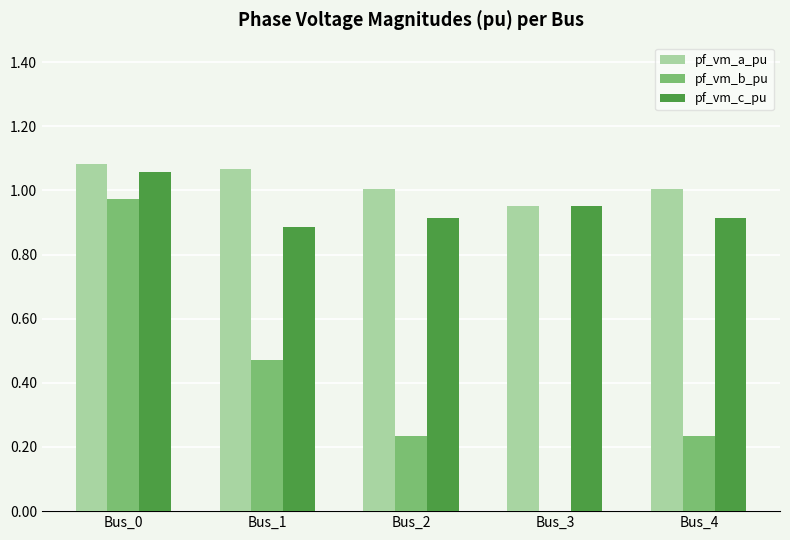

Between Bus_0 and Bus_3, which series saw the biggest shift?

pf_vm_b_pu